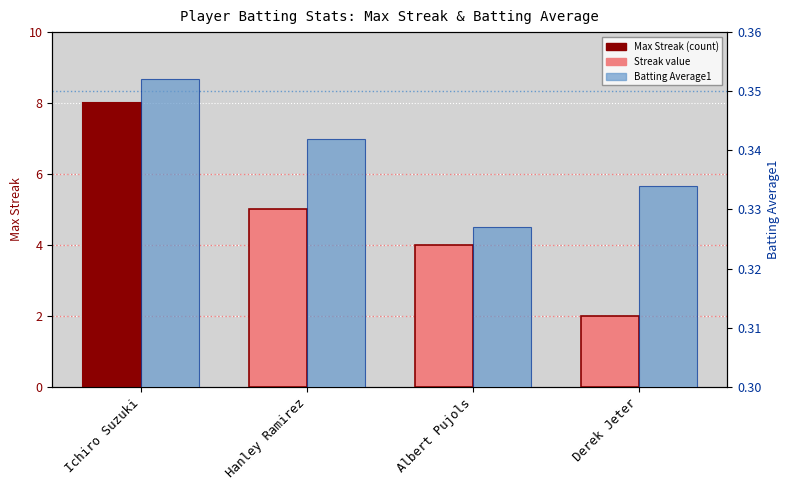

What is the sum of all Batting Average1 values?

1.4